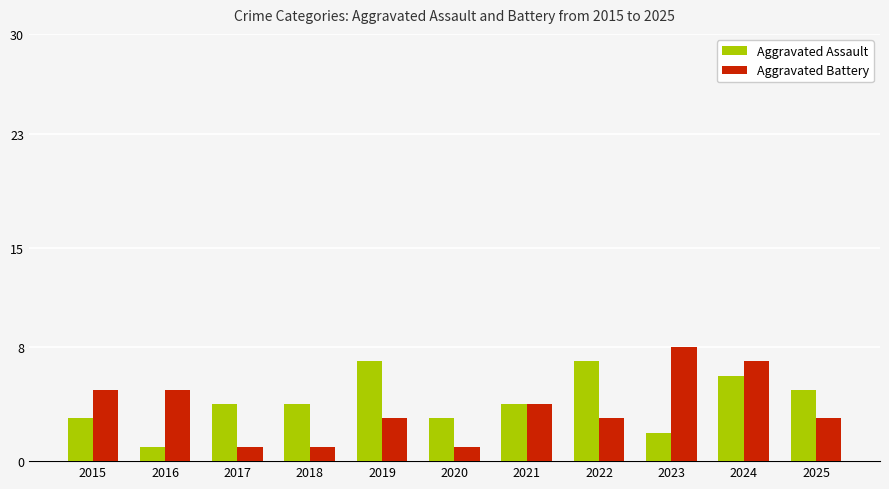

At which category is the sum across all series the highest?

2024